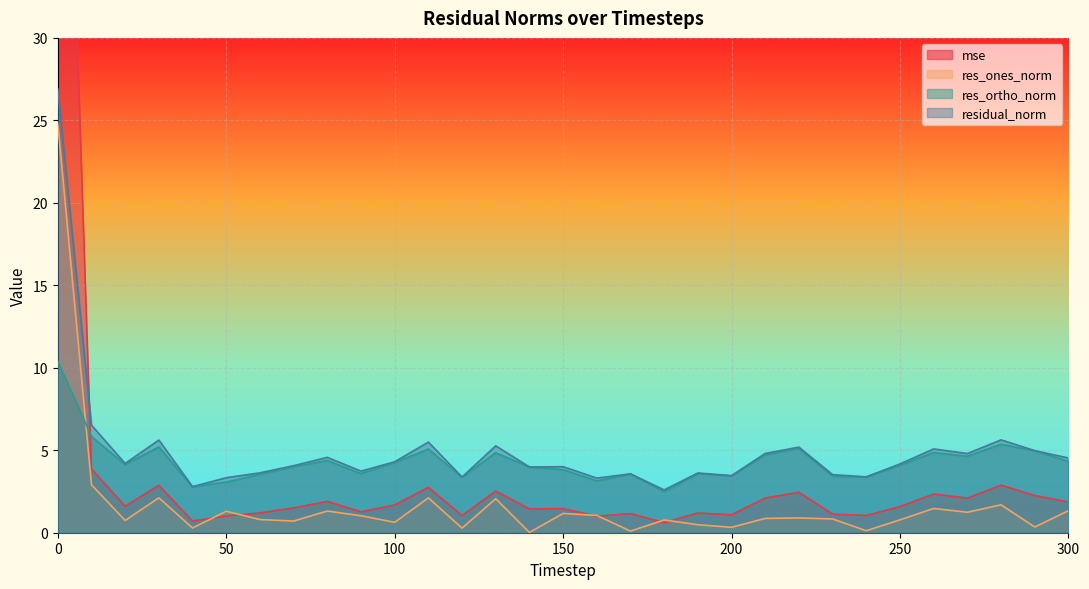

True or false: res_ones_norm and residual_norm cross at least once.

False